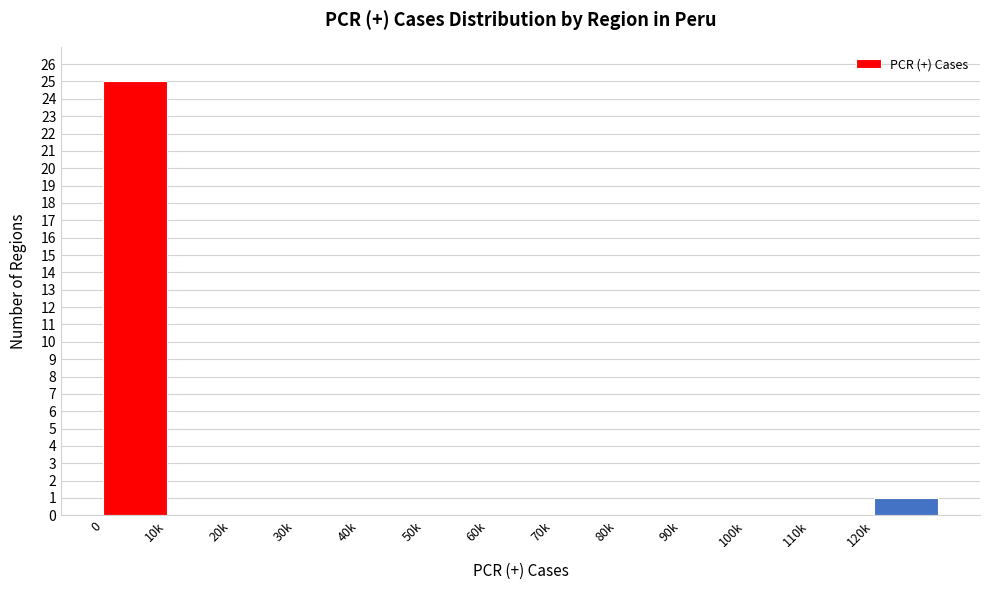

Reading left to right, what are all the values shown in this chart?

0=25	10k=0	20k=0	30k=0	40k=0	50k=0	60k=0	70k=0	80k=0	90k=0	100k=0	110k=0	120k=1